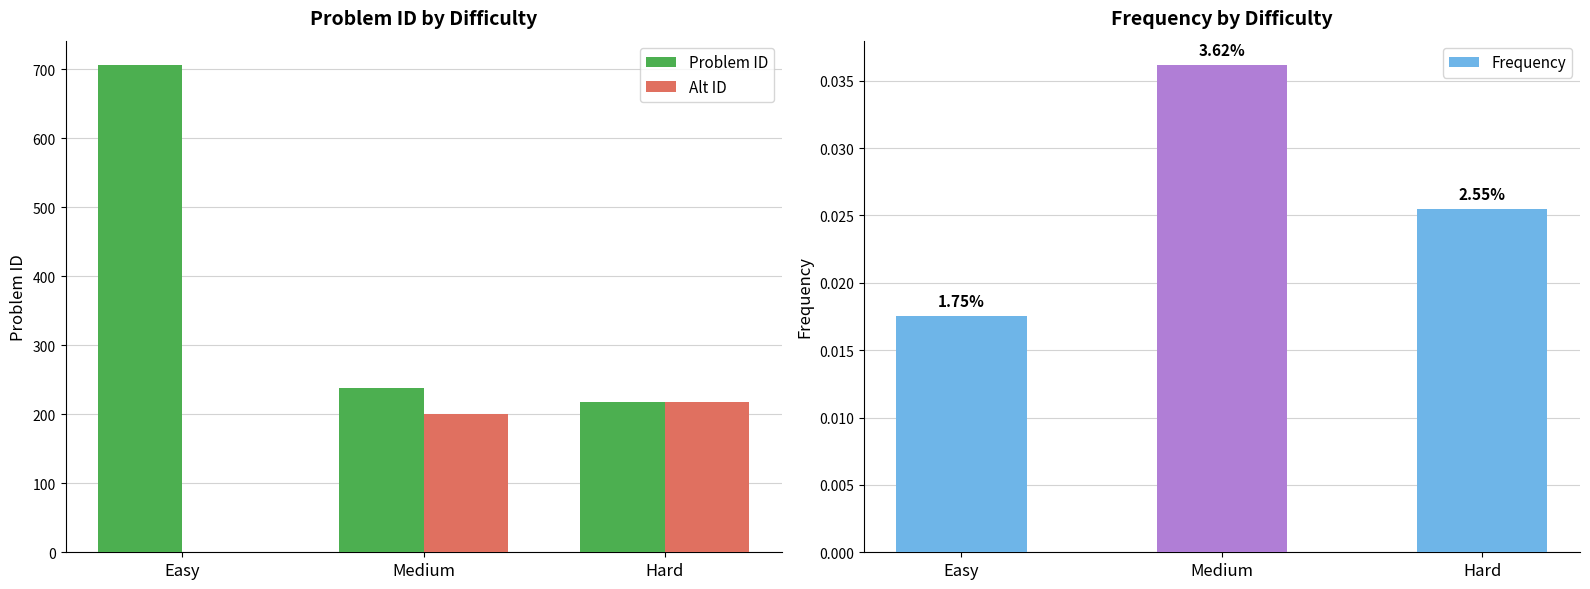

Reading left to right, transcribe all the data shown in this chart.

Problem ID: 706.0	238.0	218.0
Alt ID: 1.0	200.0	218.0
Frequency: 0.0	0.0	0.0